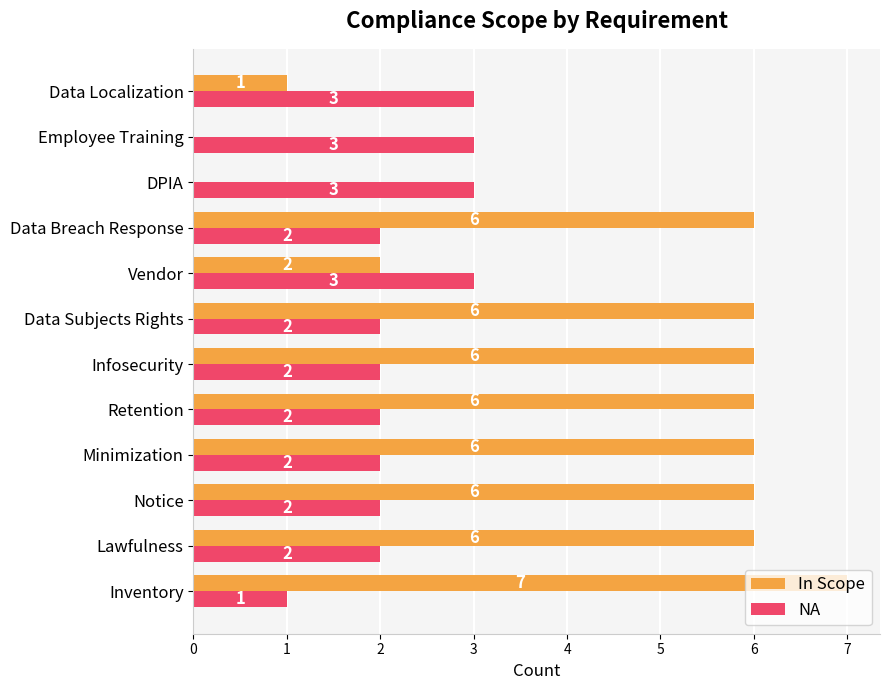

What is the sum of all NA values?

27